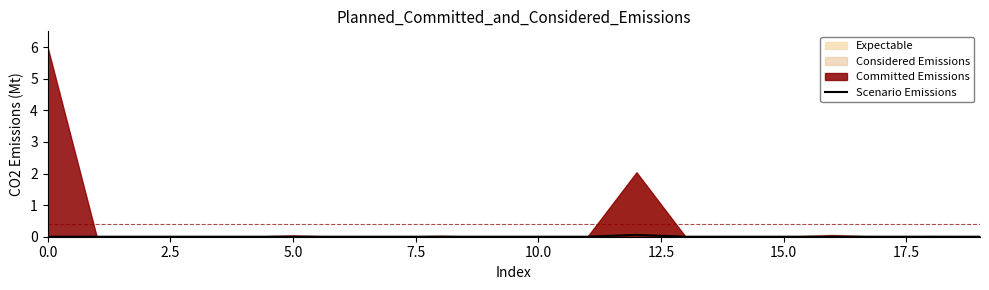

Which has a higher value, 10.0 or 17.5?

10.0